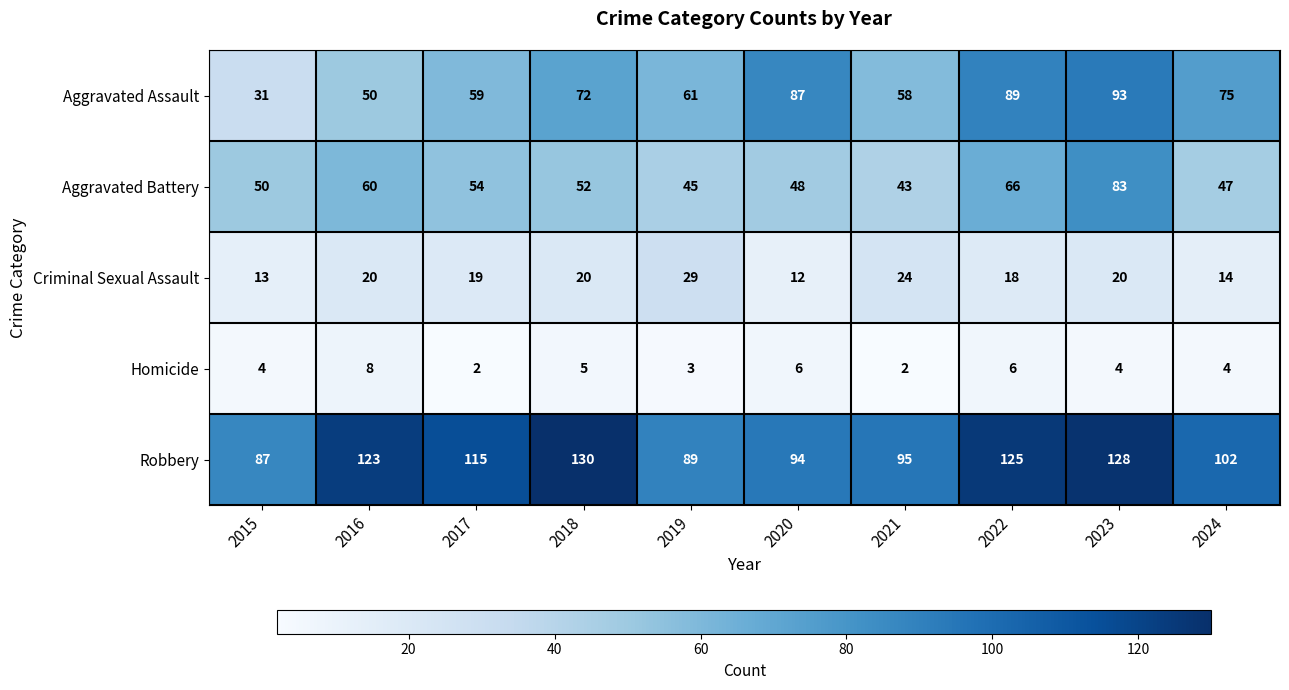

Which category has the highest value in the Criminal Sexual Assault series?

2019